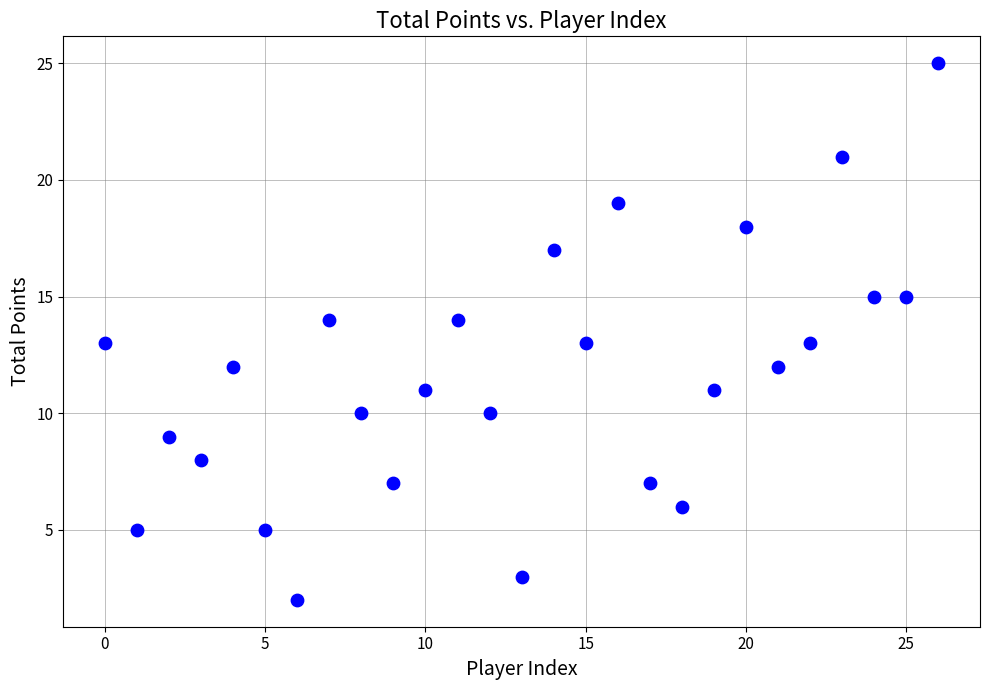

What is the range of Y values (max minus min)?

23